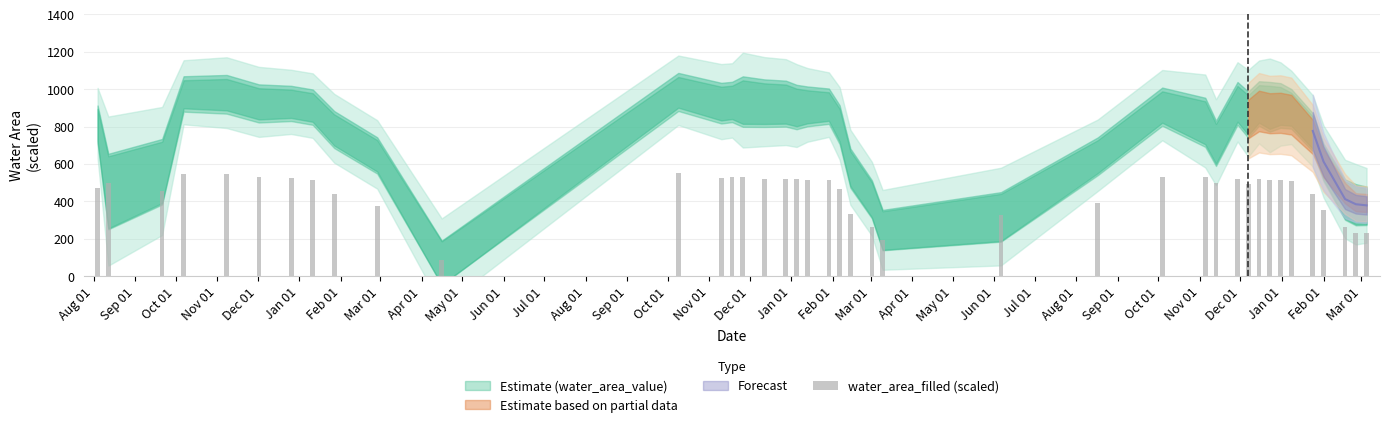

What is the ratio of the value at Dec 01 to the value at Aug 01?

1.1